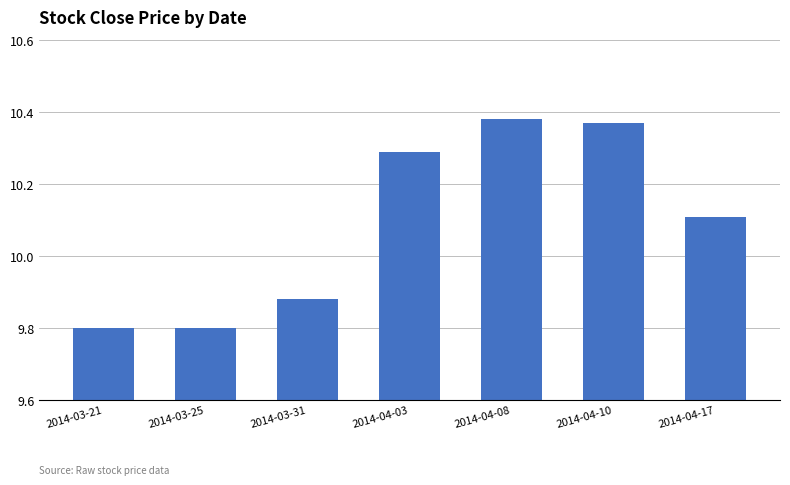

What is the value of the 1st bar from the left?

9.8